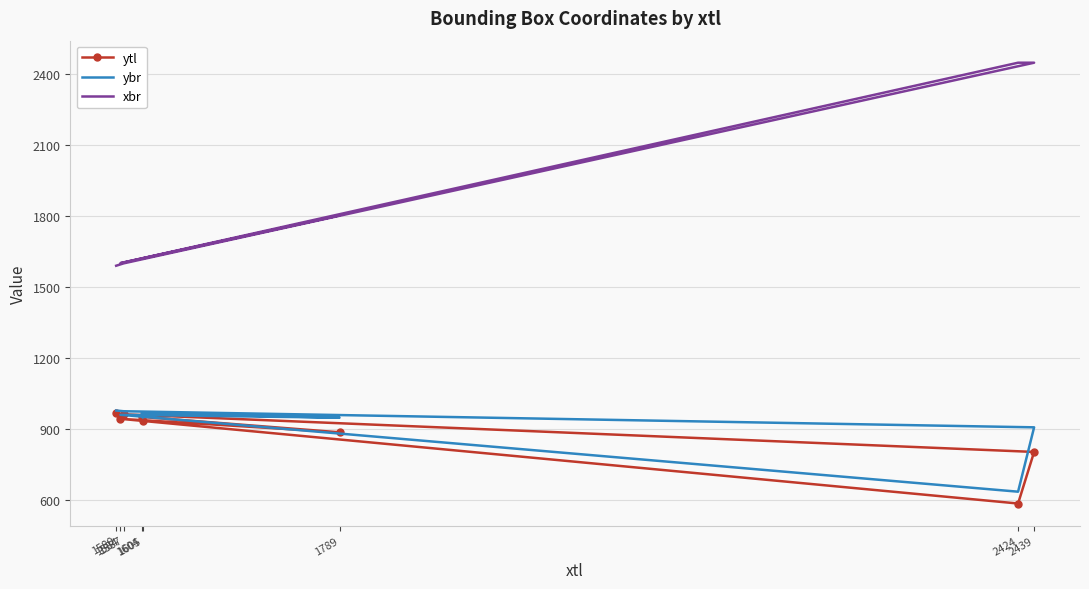

What is the minimum value shown in the chart?

585